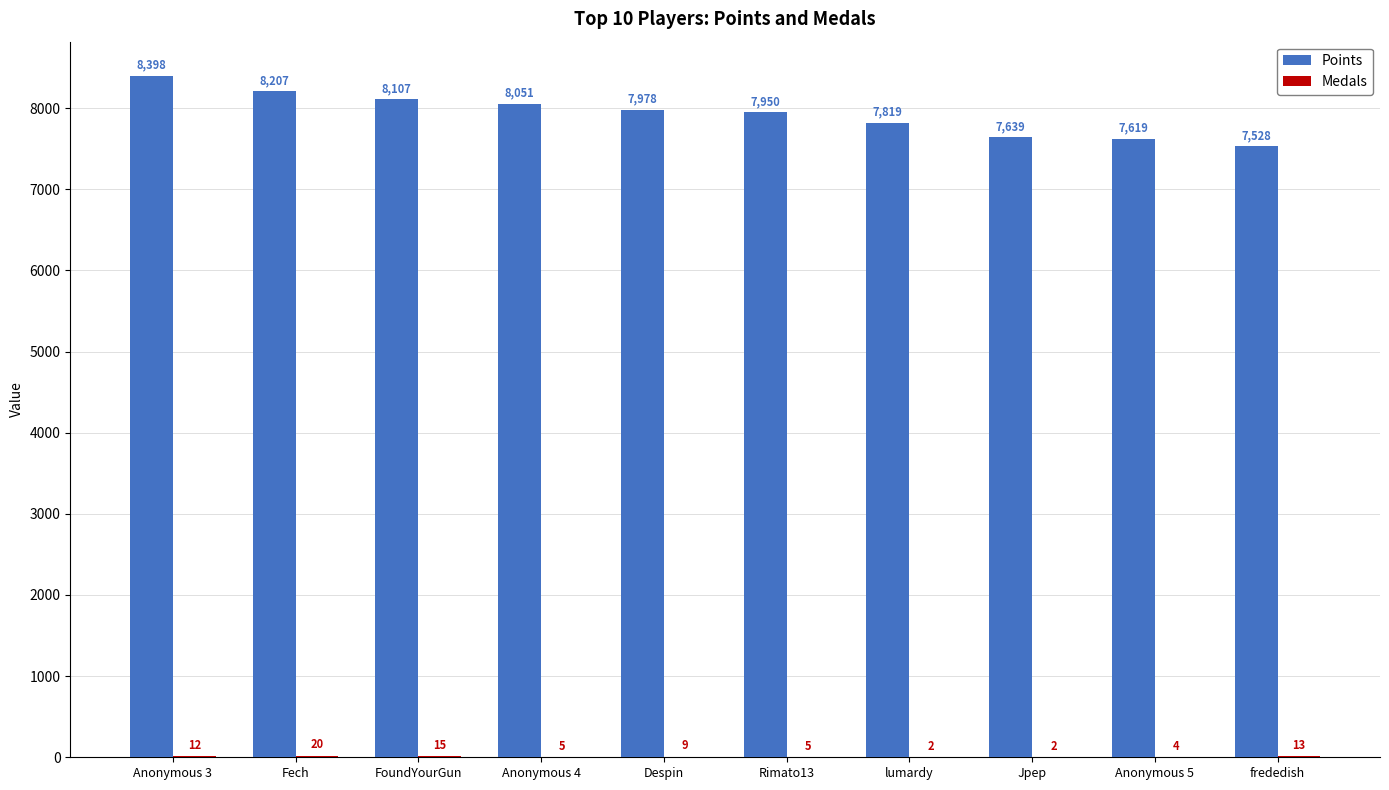

What is the maximum value shown in the chart?

8398